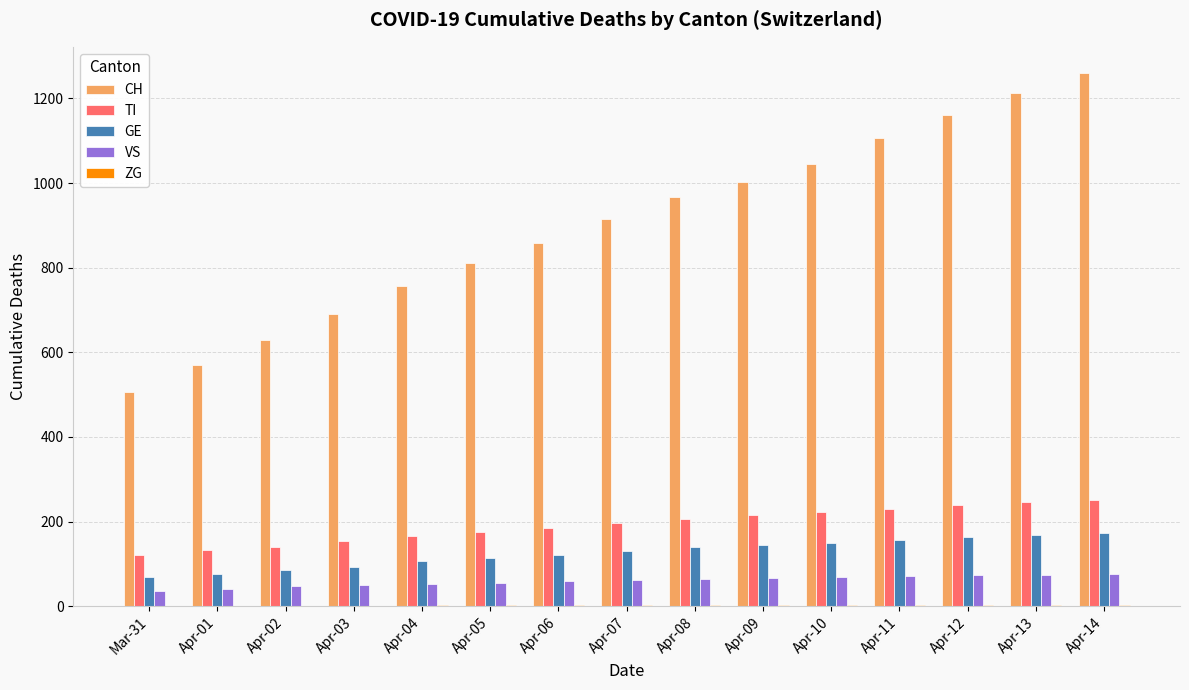

What is the maximum value shown in the chart?

1259